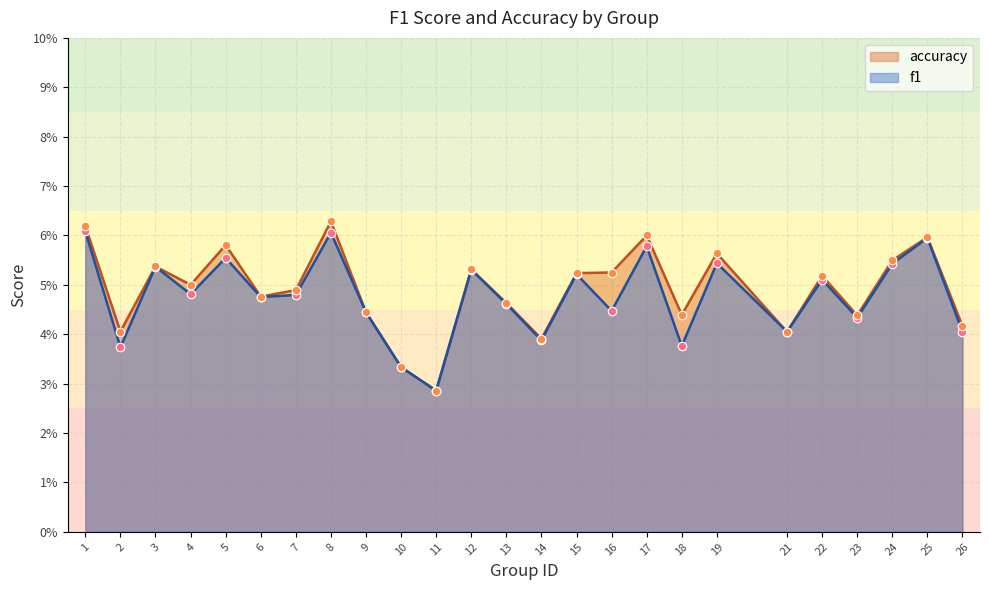

At how many categories does at least one series exceed 0?

25